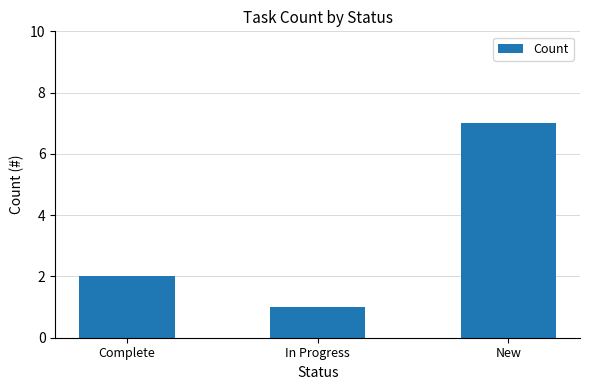

What is the difference between the maximum and minimum values?

6